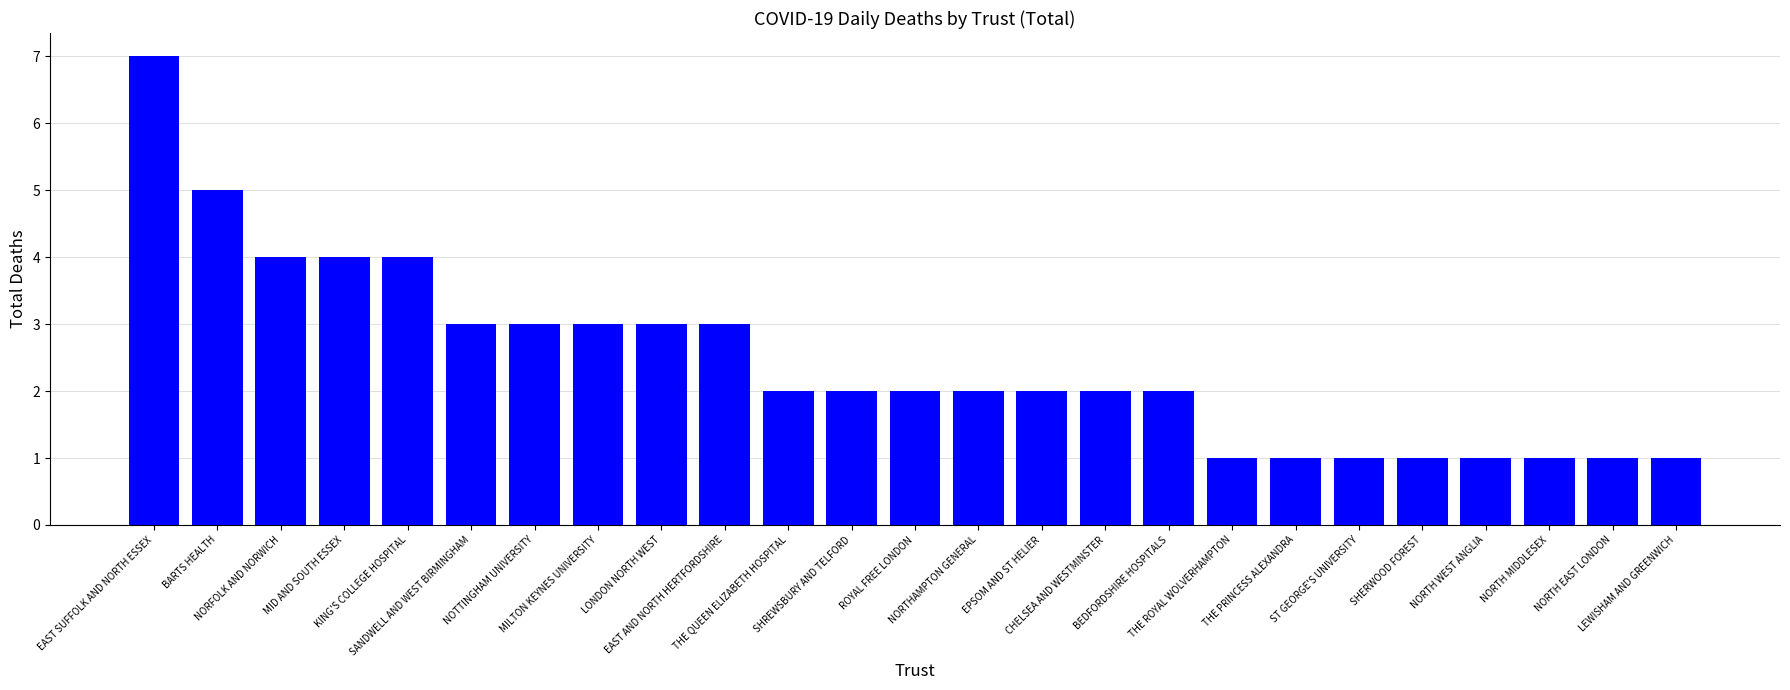

What is the value of the 7th bar from the left?

3